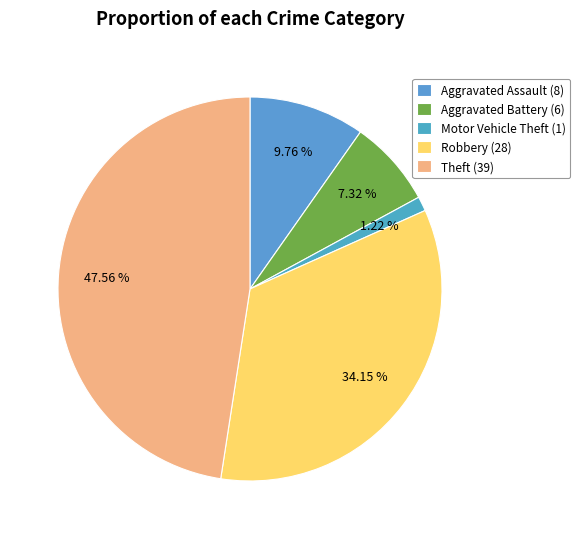

Is there any slice that represents more than half of the pie?

No